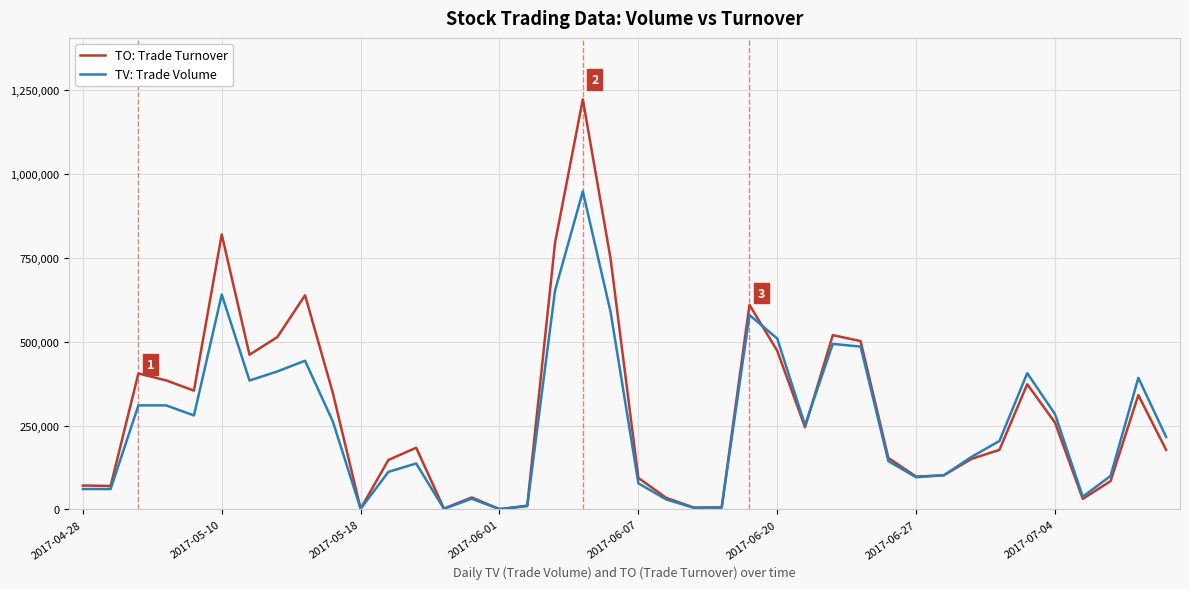

Rank the series by their average value, from lowest to highest.

TV: Trade Volume, TO: Trade Turnover